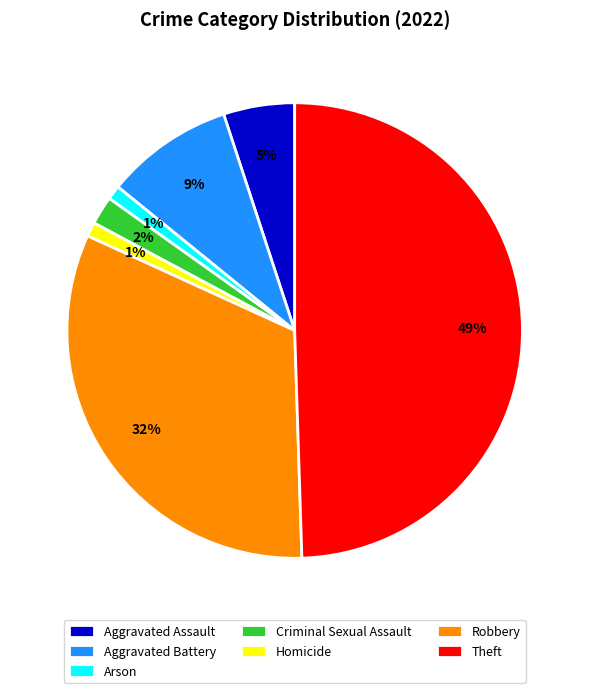

How many segments does this pie chart have?

7